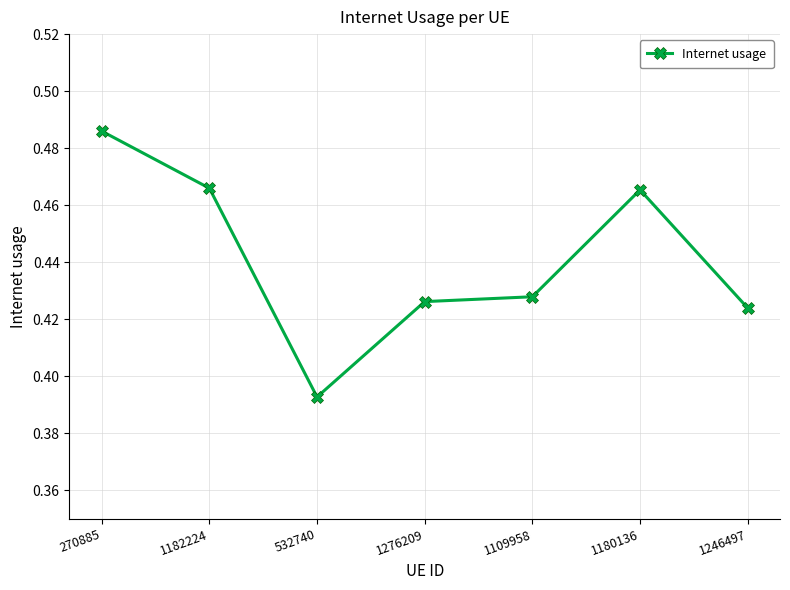

What is the sum of all values?

3.1